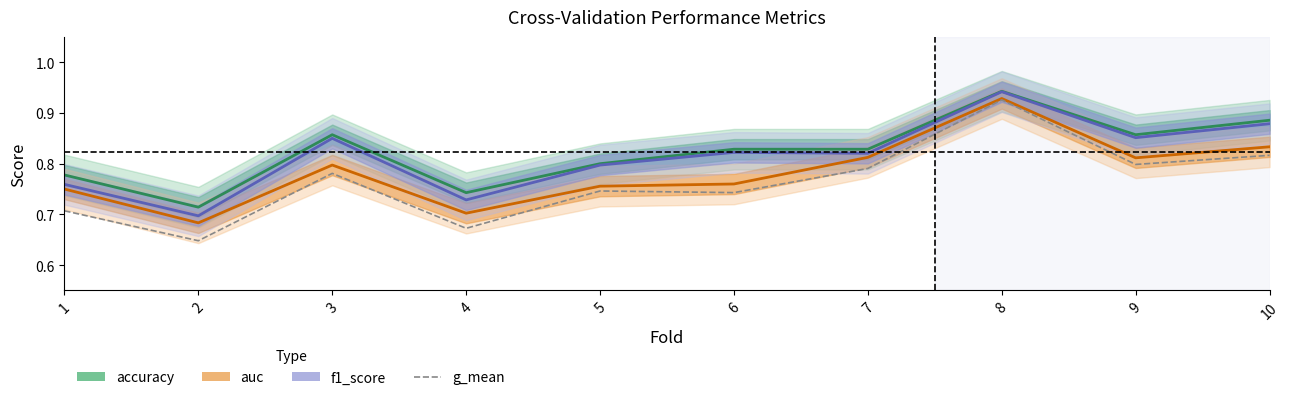

What is the greatest value displayed?

0.9